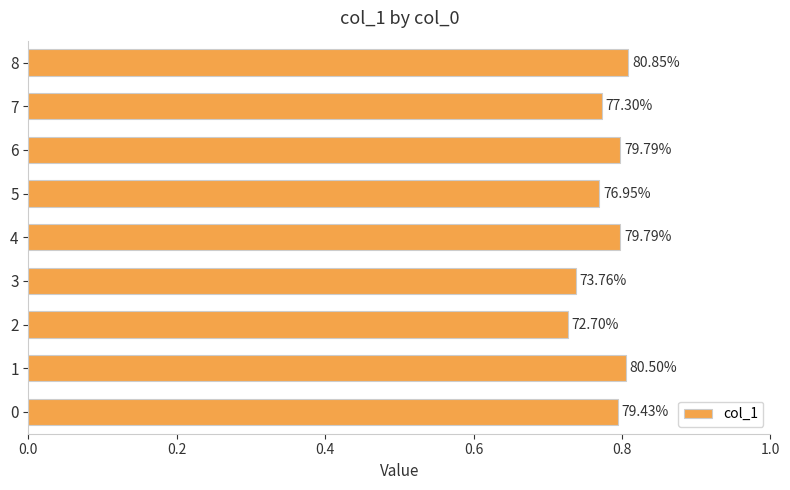

Does the chart contain stacked bars?

No